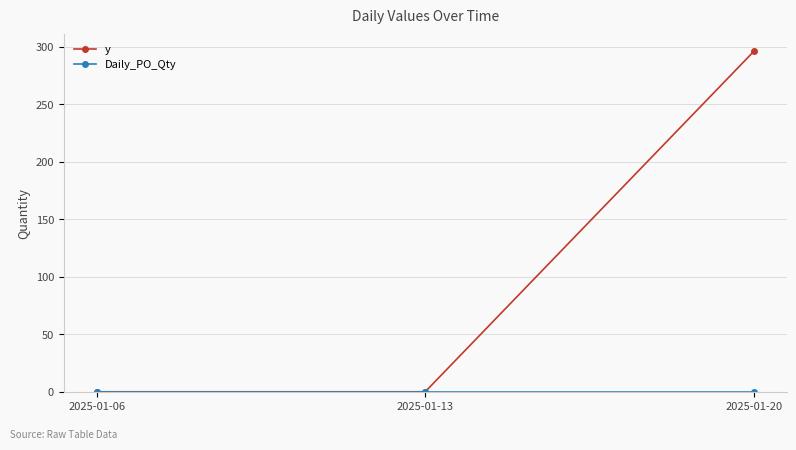

What is the greatest value displayed?

296